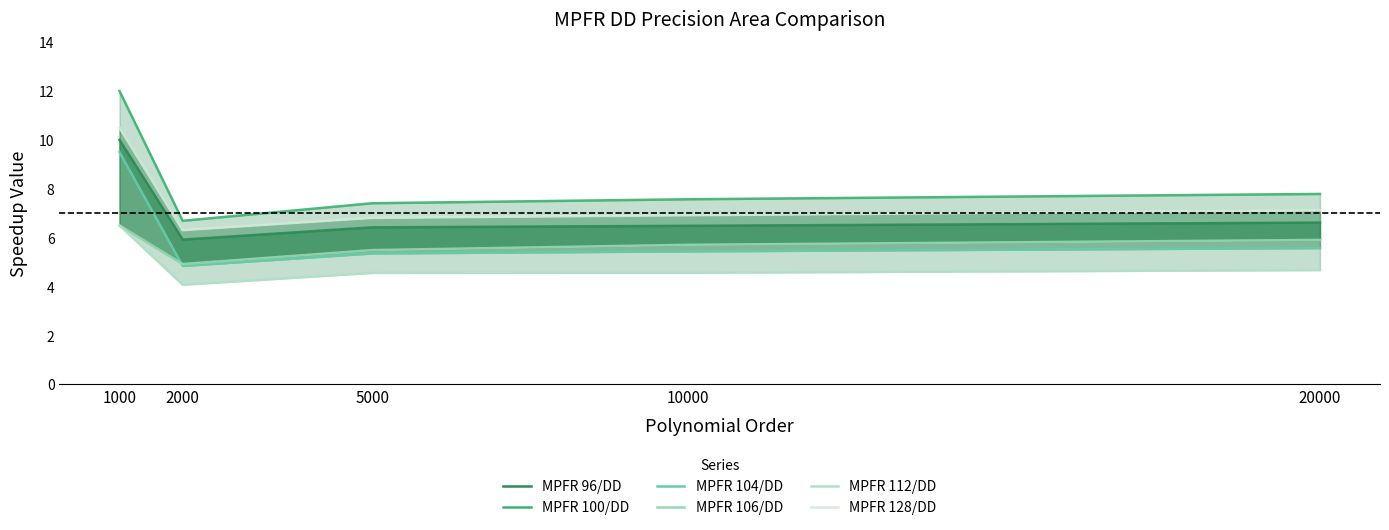

Between 10000 and 1000, which is larger?

1000